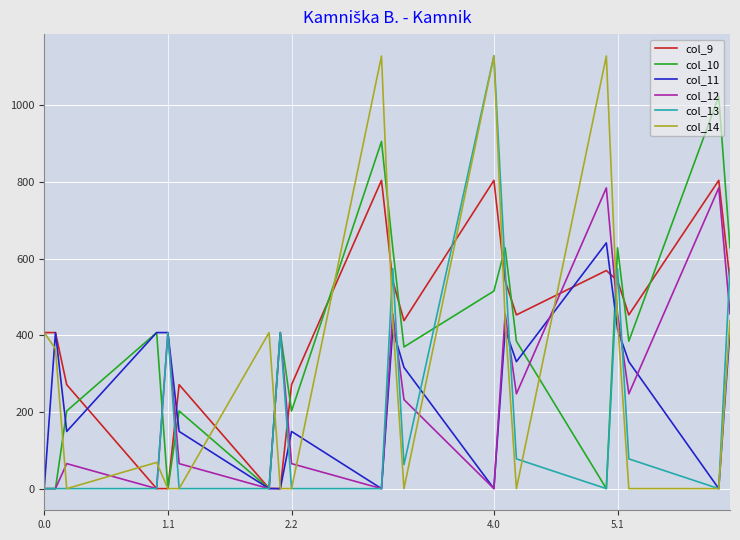

After their last crossing, which series has the higher values: col_11 or col_12?

col_12